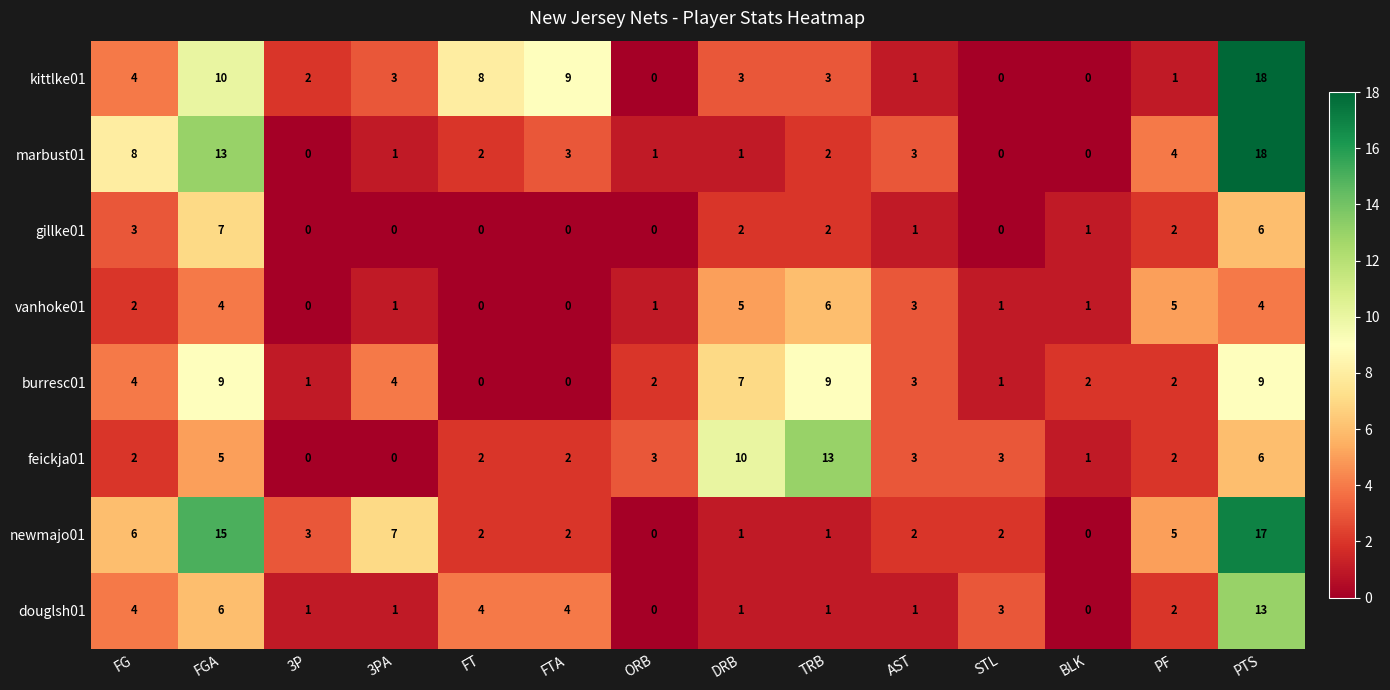

At FGA, list the series in order from smallest to largest.

vanhoke01, feickja01, douglsh01, gillke01, burresc01, kittlke01, marbust01, newmajo01